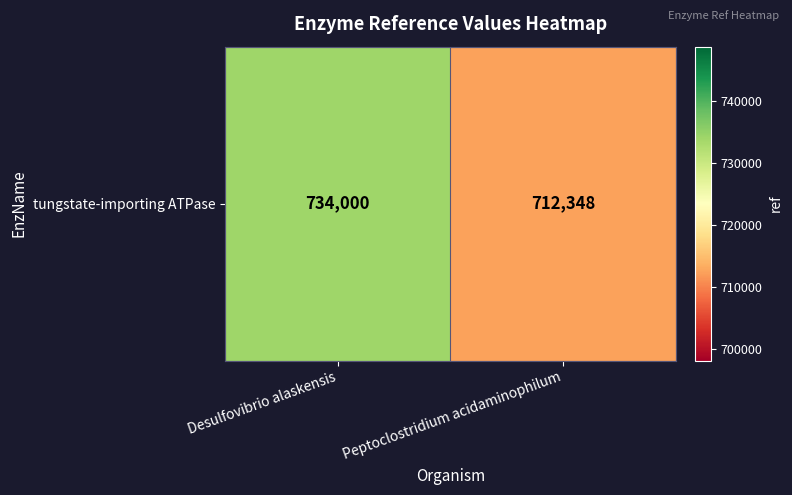

Between Desulfovibrio alaskensis and Peptoclostridium acidaminophilum, which is larger?

Desulfovibrio alaskensis